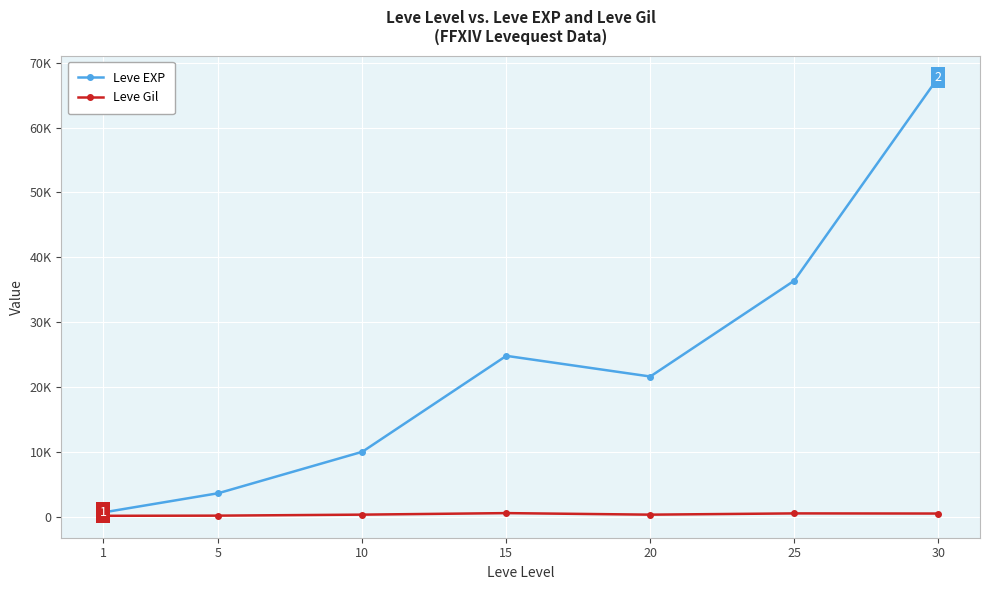

List the series in order of their overall mean, highest first.

Leve EXP, Leve Gil